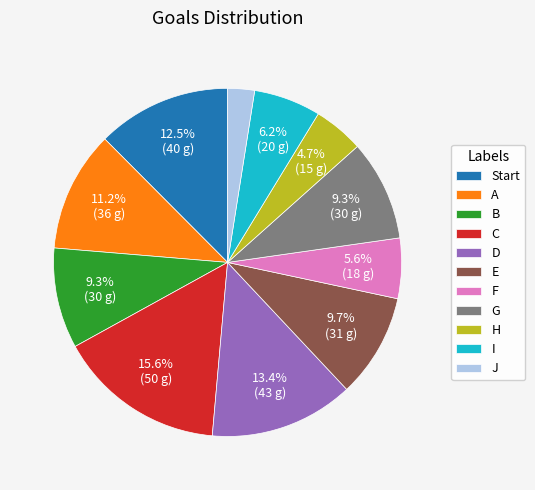

Which category has the smallest portion of the pie?

J